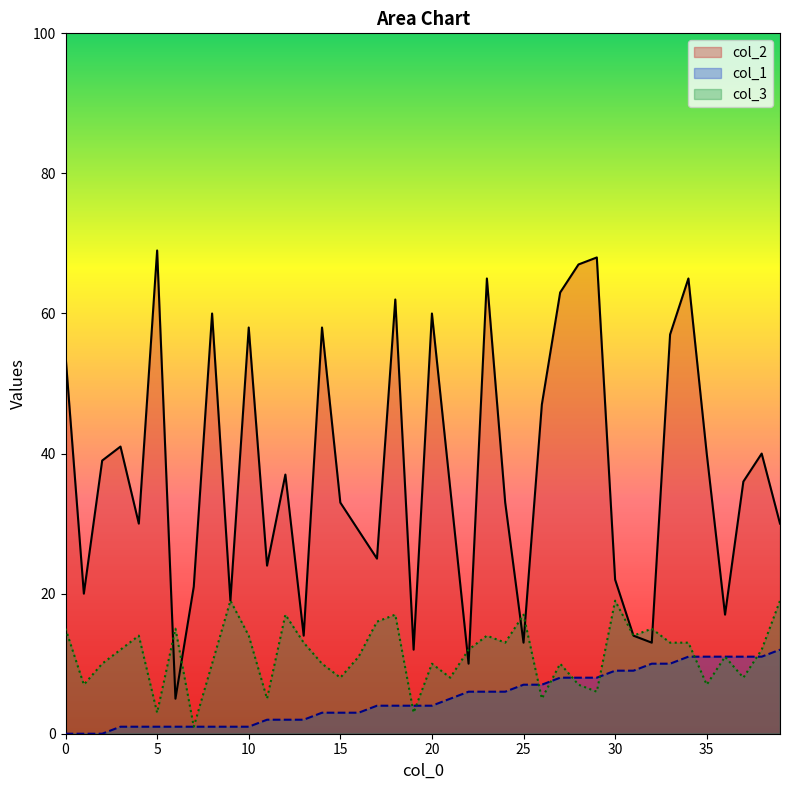

Is the value of col_3 at 19 greater than the value of col_2 at 18?

No